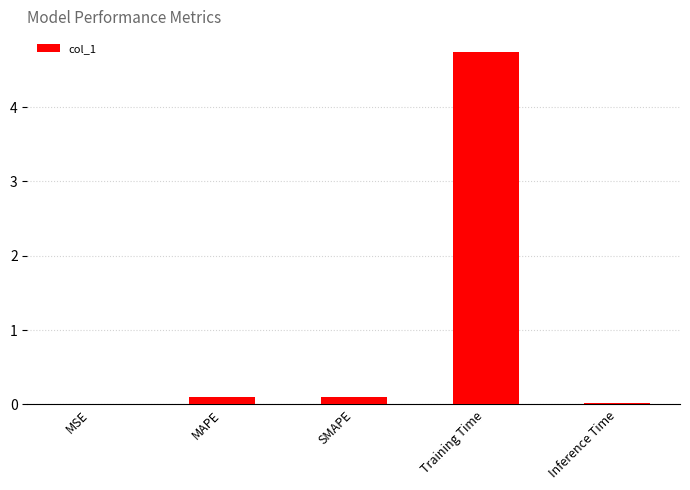

Between Inference Time and Training Time, which is larger?

Training Time